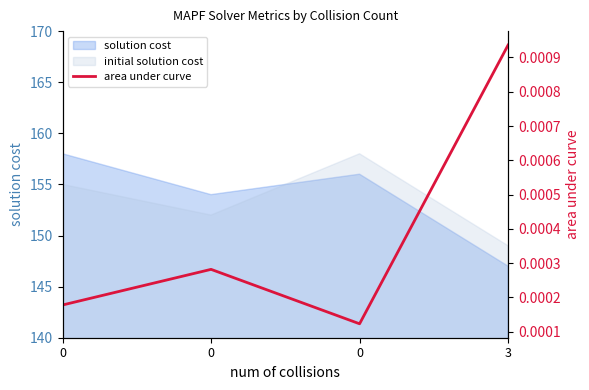

Rank the categories by value from highest to lowest.

3, 0, 0, 0